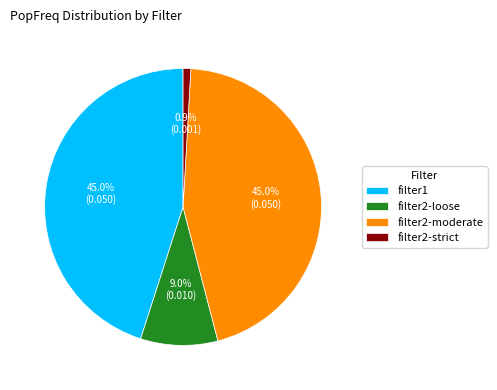

Is it true that filter2-moderate is 55% of the pie?

False